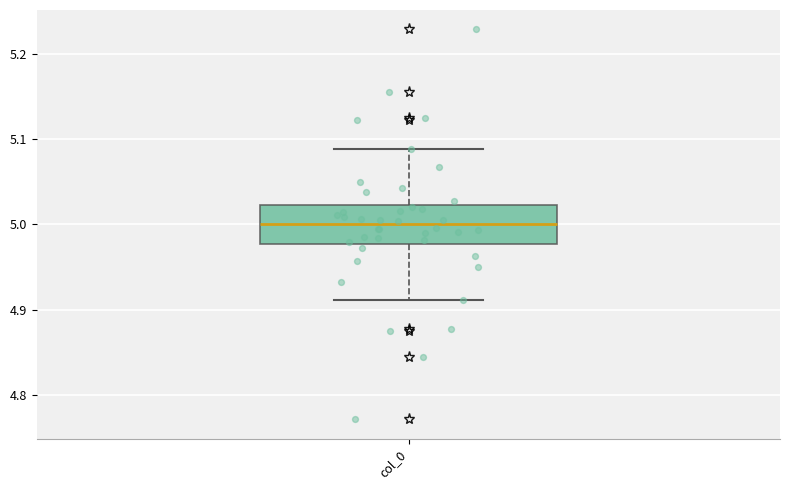

Transcribe this box plot: give where the median line is, the range the box spans, and where the two whiskers end, as read against the y-axis. The values are not printed on the chart, so give them approximately, as read against the axis.

median 5.00, box 4.98 to 5.02, whiskers 4.91 to 5.09